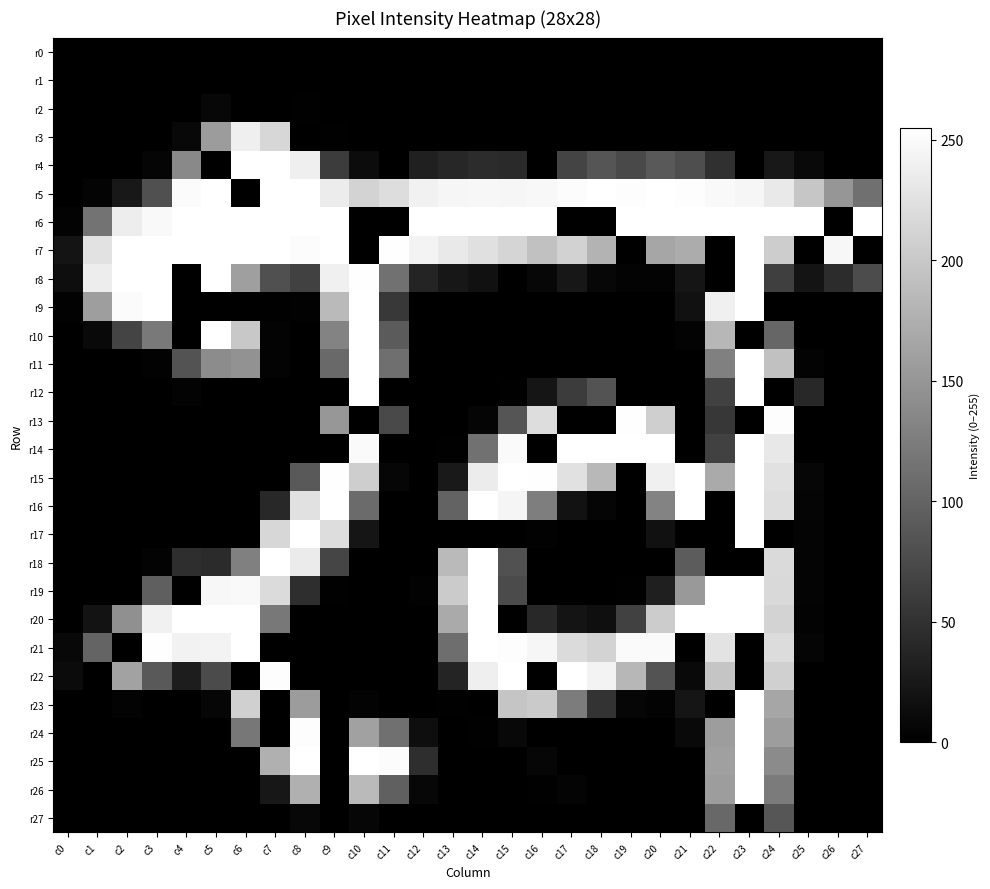

Reading right to left, transcribe all the data shown in this chart.

r0: c27=0	c26=0	c25=0	c24=0	c23=0	c22=0	c21=0	c20=0	c19=0	c18=0	c17=0	c16=0	c15=0	c14=0	c13=0	c12=0	c11=0	c10=0	c9=0	c8=0	c7=0	c6=0	c5=0	c4=0	c3=0	c2=0	c1=0	c0=0
r1: c27=0	c26=0	c25=0	c24=0	c23=0	c22=0	c21=0	c20=0	c19=0	c18=0	c17=0	c16=0	c15=0	c14=0	c13=0	c12=0	c11=0	c10=0	c9=0	c8=0	c7=0	c6=0	c5=0	c4=0	c3=0	c2=0	c1=0	c0=0
r2: c27=0	c26=0	c25=0	c24=0	c23=0	c22=0	c21=0	c20=0	c19=0	c18=0	c17=0	c16=0	c15=0	c14=0	c13=0	c12=0	c11=0	c10=0	c9=0	c8=1	c7=0	c6=0	c5=7	c4=0	c3=0	c2=0	c1=0	c0=0
r3: c27=0	c26=0	c25=0	c24=0	c23=0	c22=0	c21=0	c20=0	c19=0	c18=0	c17=0	c16=0	c15=0	c14=0	c13=0	c12=0	c11=0	c10=0	c9=1	c8=0	c7=215	c6=239	c5=156	c4=8	c3=0	c2=0	c1=0	c0=0
r4: c27=0	c26=0	c25=9	c24=24	c23=0	c22=49	c21=78	c20=89	c19=74	c18=85	c17=68	c16=0	c15=42	c14=45	c13=39	c12=33	c11=0	c10=12	c9=60	c8=239	c7=255	c6=255	c5=0	c4=137	c3=5	c2=0	c1=0	c0=0
r5: c27=112	c26=150	c25=198	c24=233	c23=246	c22=249	c21=253	c20=255	c19=253	c18=255	c17=252	c16=248	c15=246	c14=247	c13=246	c12=241	c11=221	c10=212	c9=236	c8=255	c7=255	c6=0	c5=255	c4=251	c3=80	c2=24	c1=4	c0=0
r6: c27=255	c26=0	c25=255	c24=255	c23=255	c22=255	c21=255	c20=255	c19=255	c18=0	c17=0	c16=255	c15=255	c14=255	c13=255	c12=255	c11=0	c10=0	c9=255	c8=255	c7=255	c6=255	c5=255	c4=255	c3=249	c2=237	c1=115	c0=3
r7: c27=0	c26=247	c25=0	c24=205	c23=255	c22=0	c21=172	c20=166	c19=0	c18=180	c17=210	c16=193	c15=213	c14=224	c13=233	c12=244	c11=254	c10=0	c9=255	c8=252	c7=255	c6=255	c5=255	c4=255	c3=255	c2=255	c1=226	c0=20
r8: c27=76	c26=44	c25=20	c24=63	c23=255	c22=0	c21=21	c20=3	c19=3	c18=7	c17=23	c16=7	c15=0	c14=17	c13=23	c12=37	c11=114	c10=254	c9=240	c8=65	c7=80	c6=159	c5=255	c4=0	c3=255	c2=255	c1=237	c0=14
r9: c27=0	c26=0	c25=0	c24=0	c23=255	c22=240	c21=17	c20=0	c19=0	c18=0	c17=0	c16=0	c15=0	c14=0	c13=0	c12=0	c11=57	c10=255	c9=186	c8=2	c7=1	c6=0	c5=0	c4=0	c3=255	c2=251	c1=158	c0=2
r10: c27=0	c26=0	c25=0	c24=102	c23=0	c22=183	c21=3	c20=0	c19=0	c18=0	c17=0	c16=0	c15=0	c14=0	c13=0	c12=0	c11=91	c10=255	c9=132	c8=0	c7=3	c6=200	c5=255	c4=0	c3=122	c2=68	c1=9	c0=0
r11: c27=0	c26=0	c25=3	c24=193	c23=255	c22=128	c21=0	c20=0	c19=0	c18=0	c17=0	c16=0	c15=0	c14=0	c13=0	c12=0	c11=111	c10=255	c9=105	c8=0	c7=3	c6=146	c5=140	c4=83	c3=2	c2=0	c1=0	c0=0
r12: c27=0	c26=0	c25=41	c24=0	c23=255	c22=66	c21=0	c20=0	c19=0	c18=83	c17=61	c16=21	c15=1	c14=0	c13=0	c12=0	c11=0	c10=255	c9=0	c8=0	c7=0	c6=0	c5=0	c4=3	c3=0	c2=0	c1=0	c0=0
r13: c27=0	c26=0	c25=0	c24=253	c23=0	c22=55	c21=0	c20=207	c19=254	c18=0	c17=0	c16=221	c15=85	c14=5	c13=0	c12=0	c11=74	c10=0	c9=151	c8=0	c7=0	c6=0	c5=0	c4=0	c3=0	c2=0	c1=0	c0=0
r14: c27=0	c26=0	c25=0	c24=232	c23=255	c22=66	c21=0	c20=255	c19=255	c18=255	c17=255	c16=0	c15=250	c14=113	c13=1	c12=0	c11=0	c10=250	c9=0	c8=0	c7=0	c6=0	c5=0	c4=0	c3=0	c2=0	c1=0	c0=0
r15: c27=0	c26=0	c25=6	c24=225	c23=255	c22=170	c21=255	c20=240	c19=0	c18=184	c17=225	c16=254	c15=255	c14=236	c13=25	c12=0	c11=6	c10=206	c9=254	c8=90	c7=0	c6=0	c5=0	c4=0	c3=0	c2=0	c1=0	c0=0
r16: c27=0	c26=0	c25=5	c24=222	c23=255	c22=0	c21=255	c20=132	c19=0	c18=5	c17=18	c16=126	c15=245	c14=255	c13=99	c12=0	c11=0	c10=107	c9=255	c8=225	c7=41	c6=0	c5=0	c4=0	c3=0	c2=0	c1=0	c0=0
r17: c27=0	c26=0	c25=4	c24=0	c23=255	c22=0	c21=0	c20=17	c19=0	c18=0	c17=0	c16=2	c15=0	c14=0	c13=0	c12=0	c11=0	c10=21	c9=221	c8=255	c7=215	c6=0	c5=0	c4=0	c3=0	c2=0	c1=0	c0=0
r18: c27=0	c26=0	c25=4	c24=218	c23=0	c22=0	c21=92	c20=0	c19=0	c18=0	c17=0	c16=0	c15=82	c14=255	c13=186	c12=0	c11=0	c10=0	c9=69	c8=235	c7=255	c6=128	c5=43	c4=46	c3=3	c2=0	c1=0	c0=0
r19: c27=0	c26=0	c25=4	c24=217	c23=255	c22=255	c21=153	c20=31	c19=1	c18=0	c17=0	c16=0	c15=75	c14=255	c13=203	c12=2	c11=0	c10=0	c9=1	c8=46	c7=219	c6=249	c5=247	c4=0	c3=95	c2=0	c1=0	c0=0
r20: c27=0	c26=0	c25=3	c24=211	c23=255	c22=255	c21=255	c20=204	c19=65	c18=15	c17=20	c16=41	c15=0	c14=255	c13=170	c12=0	c11=0	c10=0	c9=0	c8=0	c7=120	c6=255	c5=255	c4=255	c3=241	c2=144	c1=19	c0=0
r21: c27=0	c26=0	c25=5	c24=220	c23=0	c22=228	c21=0	c20=250	c19=250	c18=212	c17=219	c16=246	c15=253	c14=255	c13=110	c12=0	c11=0	c10=0	c9=0	c8=0	c7=0	c6=255	c5=243	c4=242	c3=254	c2=0	c1=100	c0=8
r22: c27=0	c26=0	c25=0	c24=208	c23=0	c22=197	c21=9	c20=83	c19=183	c18=243	c17=255	c16=0	c15=255	c14=239	c13=36	c12=0	c11=0	c10=0	c9=0	c8=0	c7=253	c6=0	c5=75	c4=29	c3=90	c2=162	c1=0	c0=11
r23: c27=0	c26=0	c25=0	c24=166	c23=255	c22=0	c21=21	c20=3	c19=6	c18=51	c17=124	c16=202	c15=197	c14=0	c13=1	c12=0	c11=0	c10=3	c9=0	c8=156	c7=0	c6=208	c5=6	c4=0	c3=0	c2=3	c1=0	c0=0
r24: c27=0	c26=0	c25=0	c24=157	c23=255	c22=157	c21=9	c20=0	c19=0	c18=0	c17=0	c16=0	c15=8	c14=1	c13=0	c12=14	c11=112	c10=161	c9=0	c8=253	c7=0	c6=119	c5=0	c4=0	c3=0	c2=0	c1=0	c0=0
r25: c27=0	c26=0	c25=0	c24=139	c23=255	c22=160	c21=0	c20=0	c19=0	c18=0	c17=0	c16=6	c15=0	c14=0	c13=0	c12=46	c11=252	c10=255	c9=0	c8=255	c7=176	c6=0	c5=0	c4=0	c3=0	c2=0	c1=0	c0=0
r26: c27=0	c26=0	c25=0	c24=123	c23=255	c22=157	c21=0	c20=0	c19=0	c18=0	c17=4	c16=1	c15=0	c14=0	c13=0	c12=7	c11=96	c10=186	c9=0	c8=176	c7=23	c6=0	c5=0	c4=0	c3=0	c2=0	c1=0	c0=0
r27: c27=0	c26=0	c25=0	c24=86	c23=0	c22=104	c21=0	c20=0	c19=0	c18=0	c17=0	c16=0	c15=0	c14=0	c13=0	c12=0	c11=0	c10=6	c9=0	c8=7	c7=0	c6=0	c5=0	c4=0	c3=0	c2=0	c1=0	c0=0